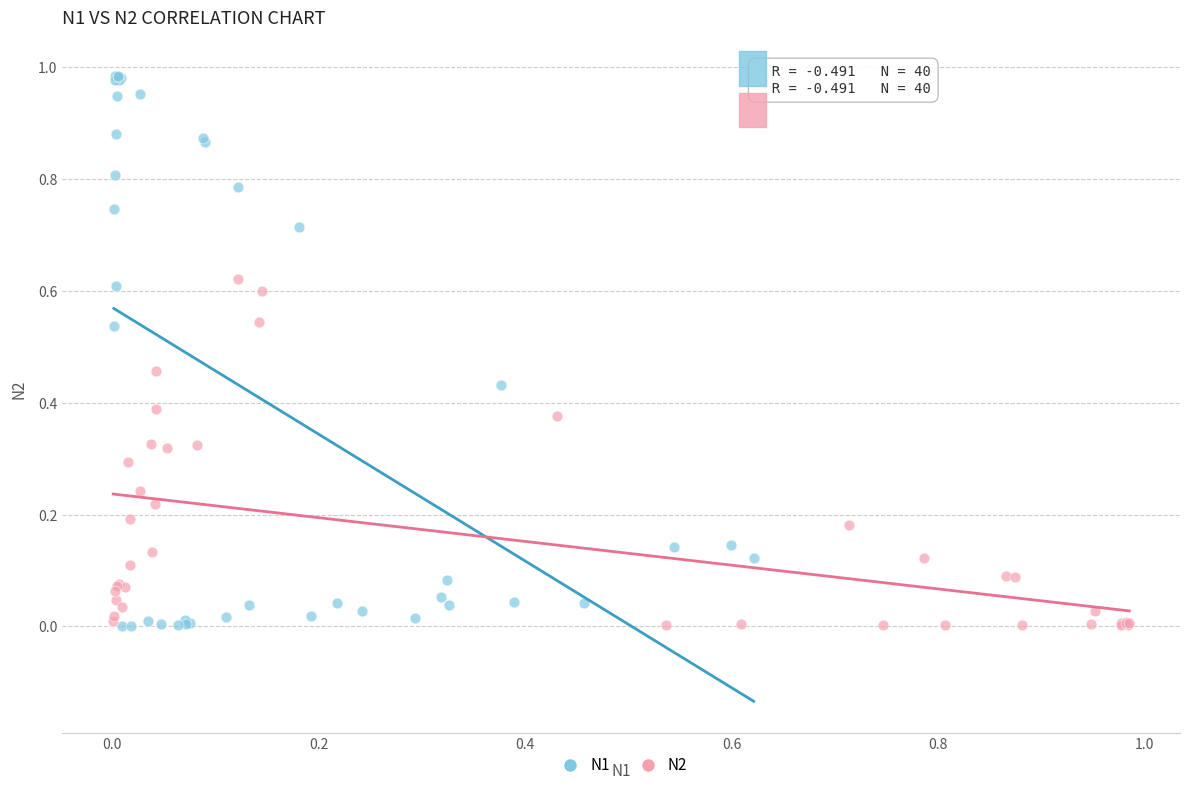

Which series has the widest spread of Y values?

N1